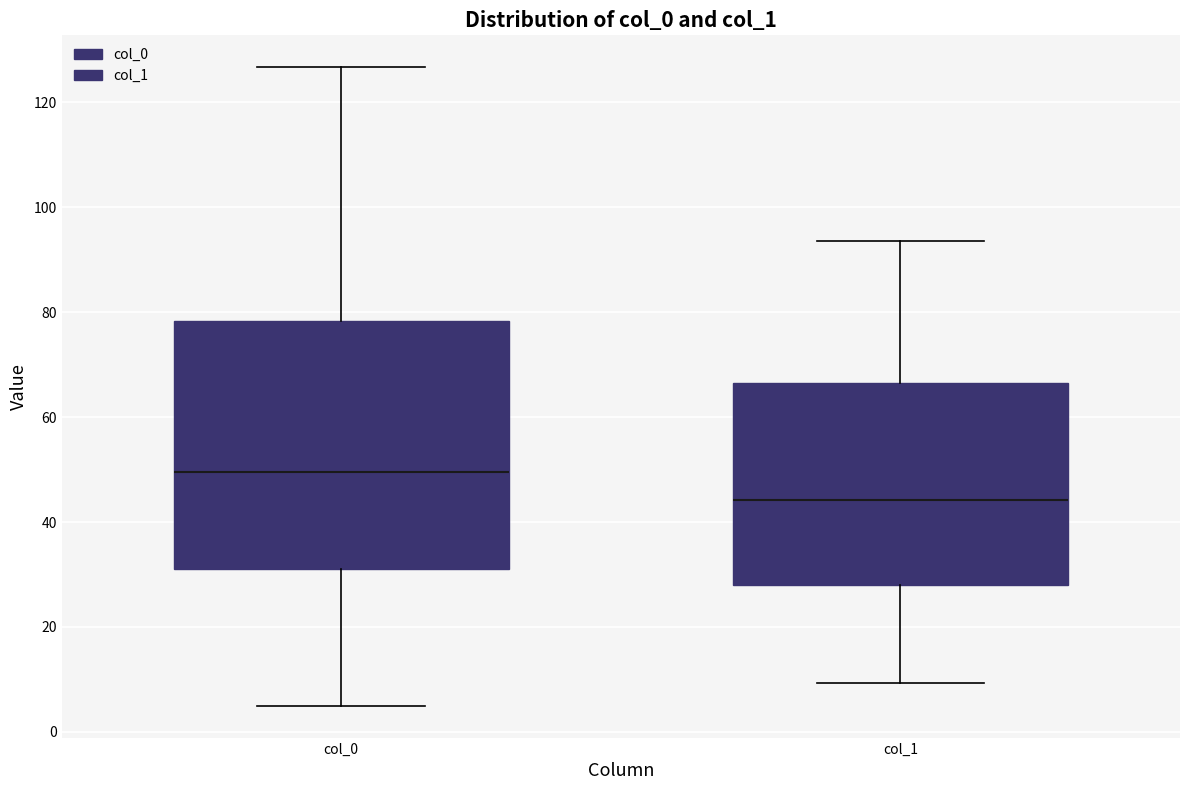

Reading left to right, transcribe this box plot: for each box, give where its median line is, the range the box spans, and where its two whiskers end, as read against the y-axis. The values are not printed on the chart, so give them approximately, as read against the axis.

col_0: median 50, box 30 to 78, whiskers 6 to 126
col_1: median 44, box 28 to 66, whiskers 10 to 94